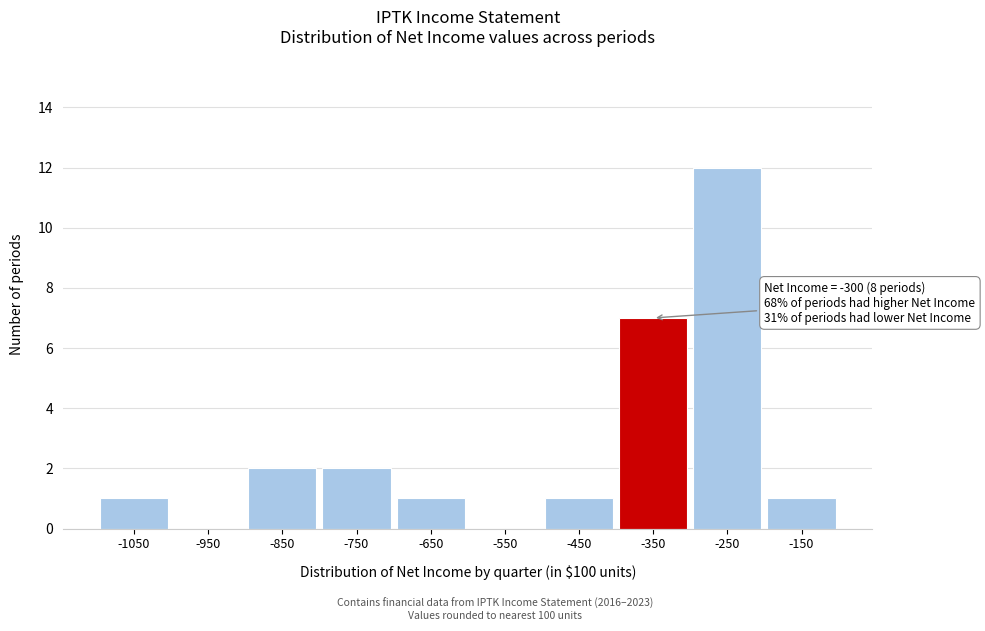

Reading right to left, extract all data points from this chart.

-150=1	-250=12	-350=7	-450=1	-550=0	-650=1	-750=2	-850=2	-950=0	-1050=1